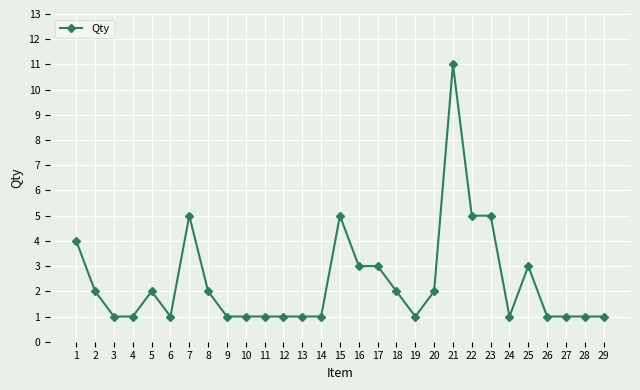

What is the ratio of the value at 1 to the value at 23?

0.8